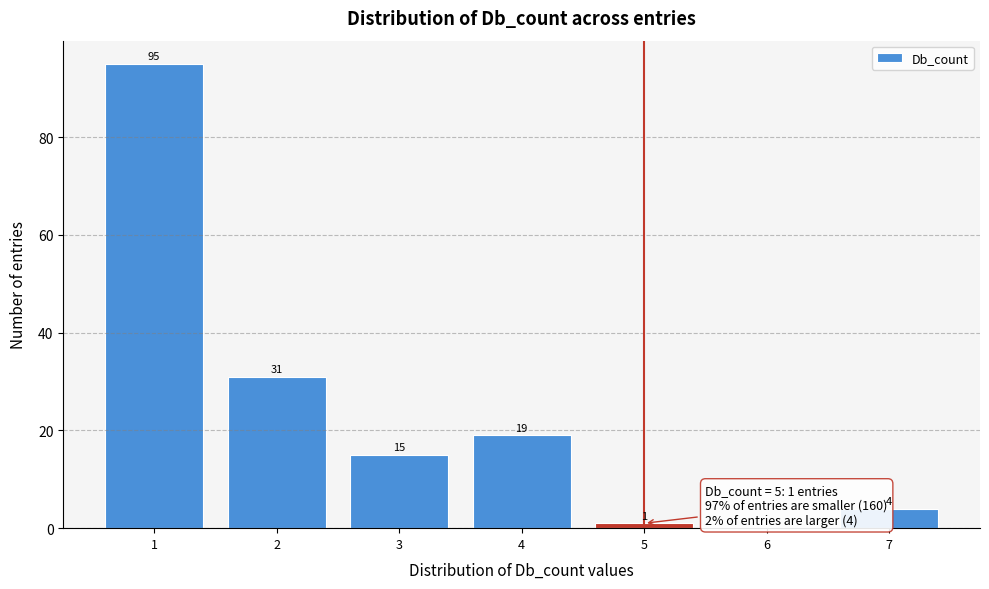

Which range on the x-axis has the tallest bar?

0.5 to 1.5